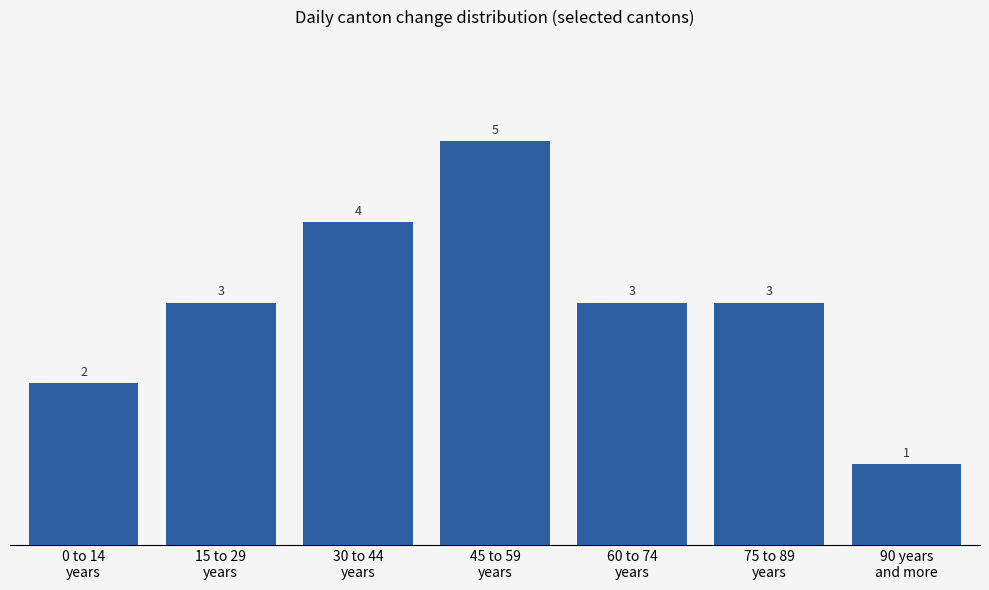

What is the minimum value shown in the chart?

1